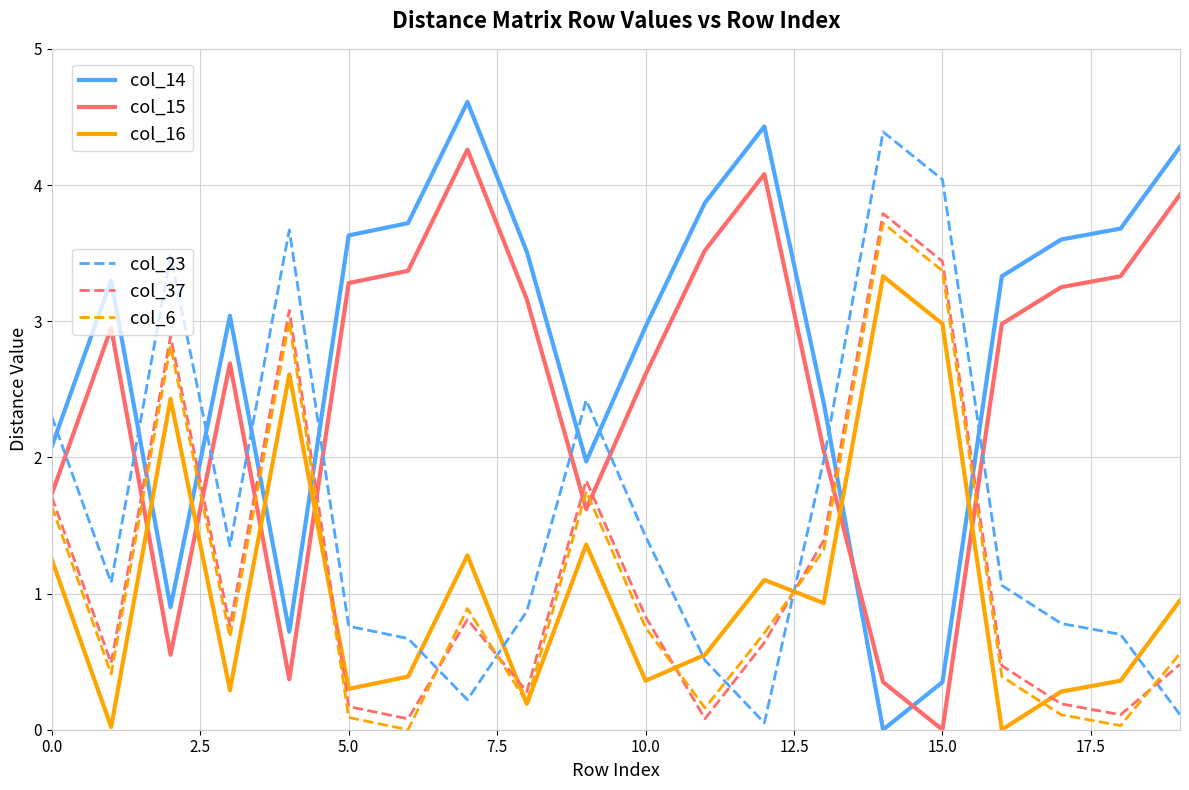

Is this an area chart (filled region under the line)?

No